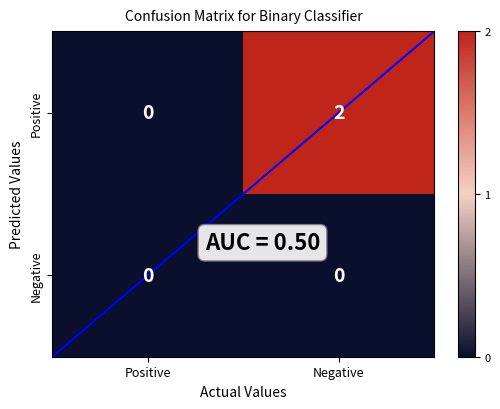

Rank the series by their average value, from lowest to highest.

Negative, Positive